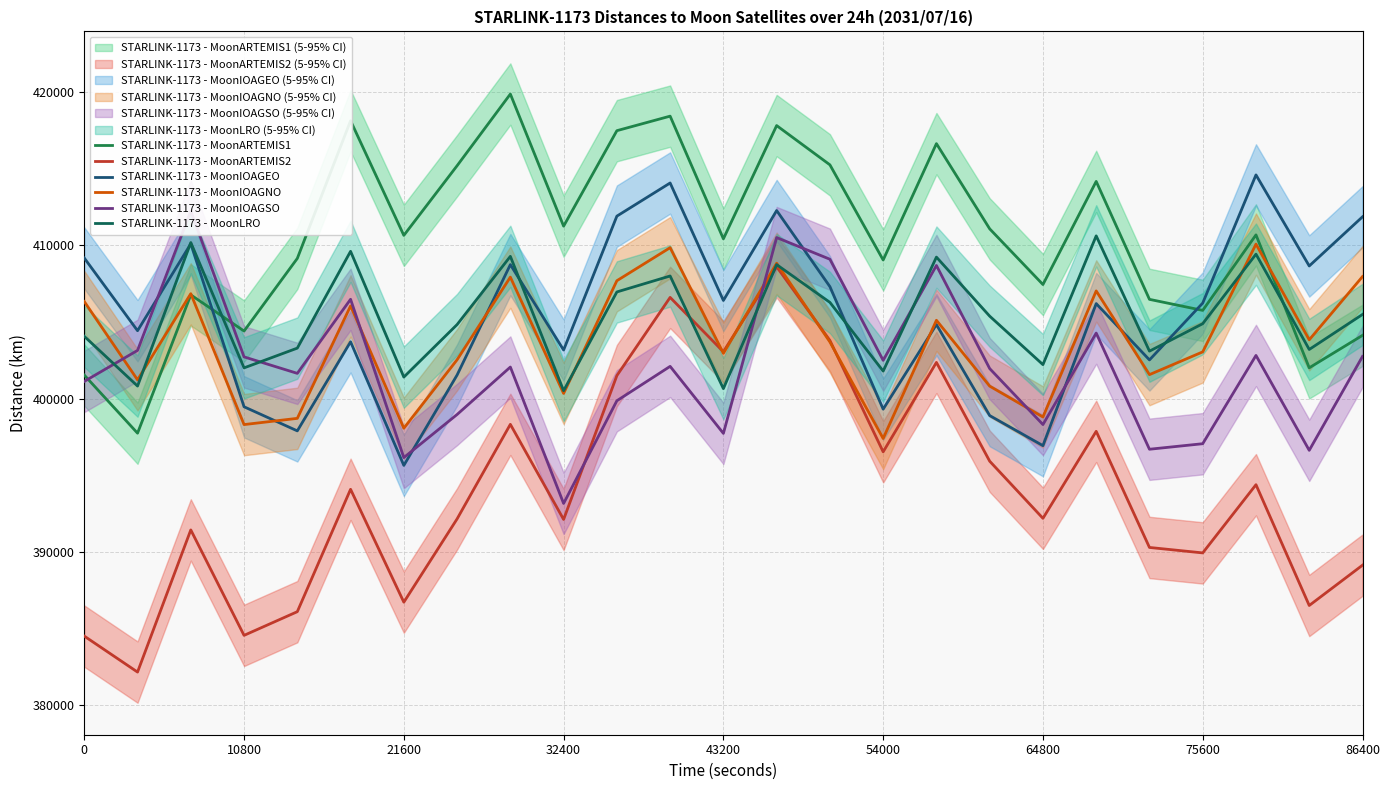

What is the value of the STARLINK-1173 - MoonIOAGSO point at the 12th from the left?

402100.1